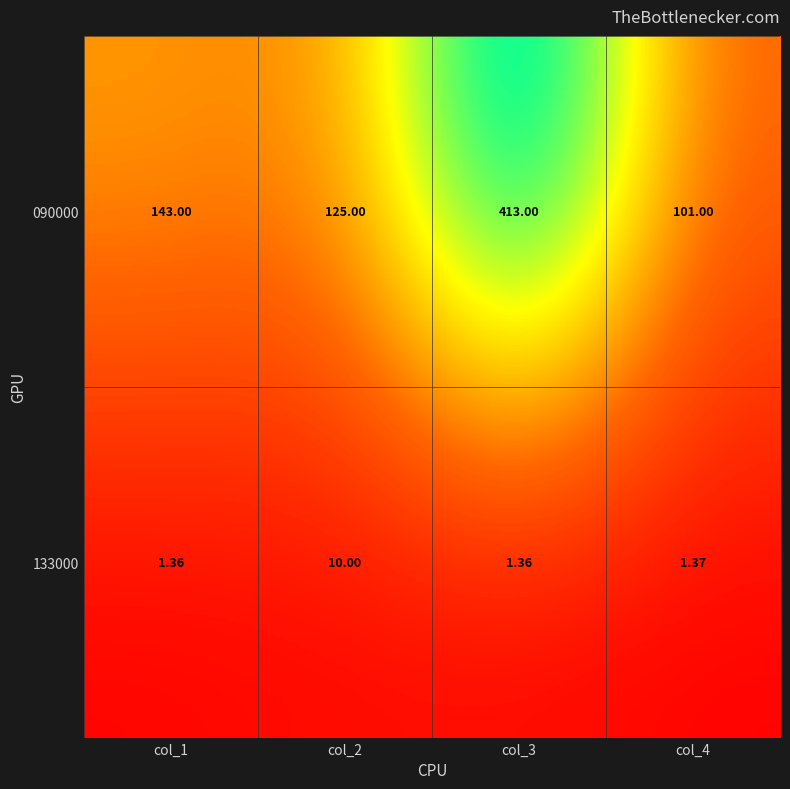

At which category is the sum across all series the highest?

col_3